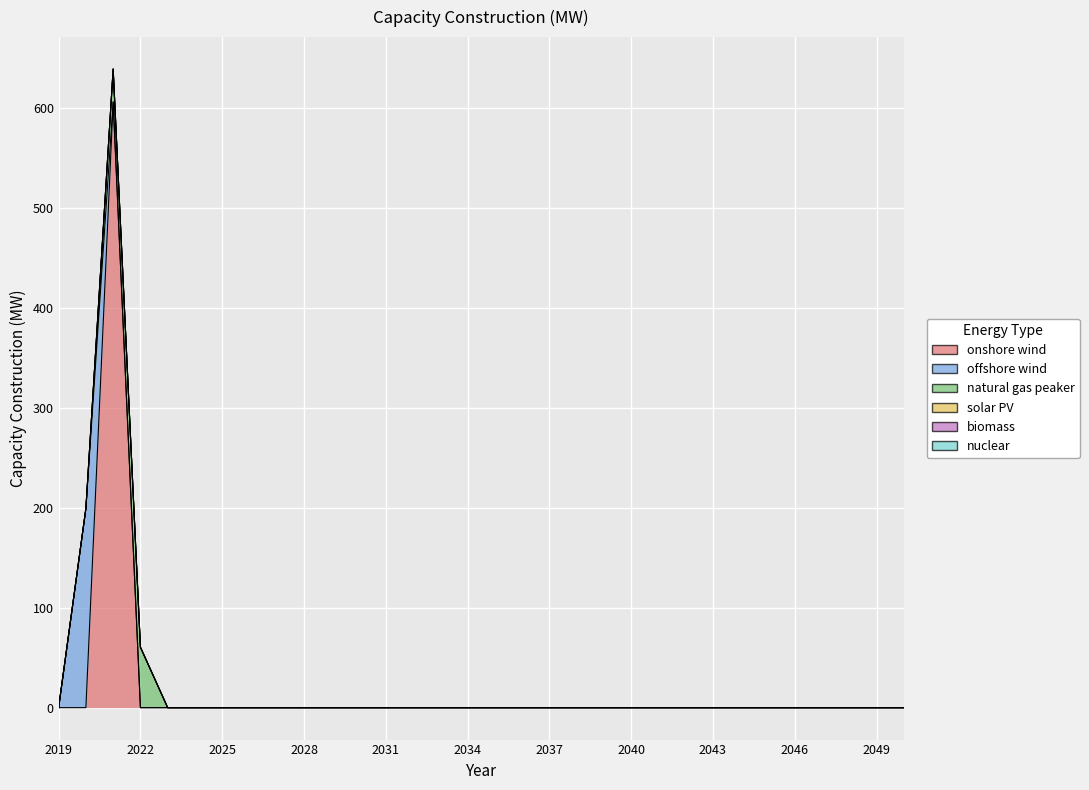

List the labels in order of nuclear value, largest first.

2019, 2020, 2021, 2022, 2023, 2024, 2025, 2026, 2027, 2028, 2029, 2030, 2031, 2032, 2033, 2034, 2035, 2036, 2037, 2038, 2039, 2040, 2041, 2042, 2043, 2044, 2045, 2046, 2047, 2048, 2049, 2050